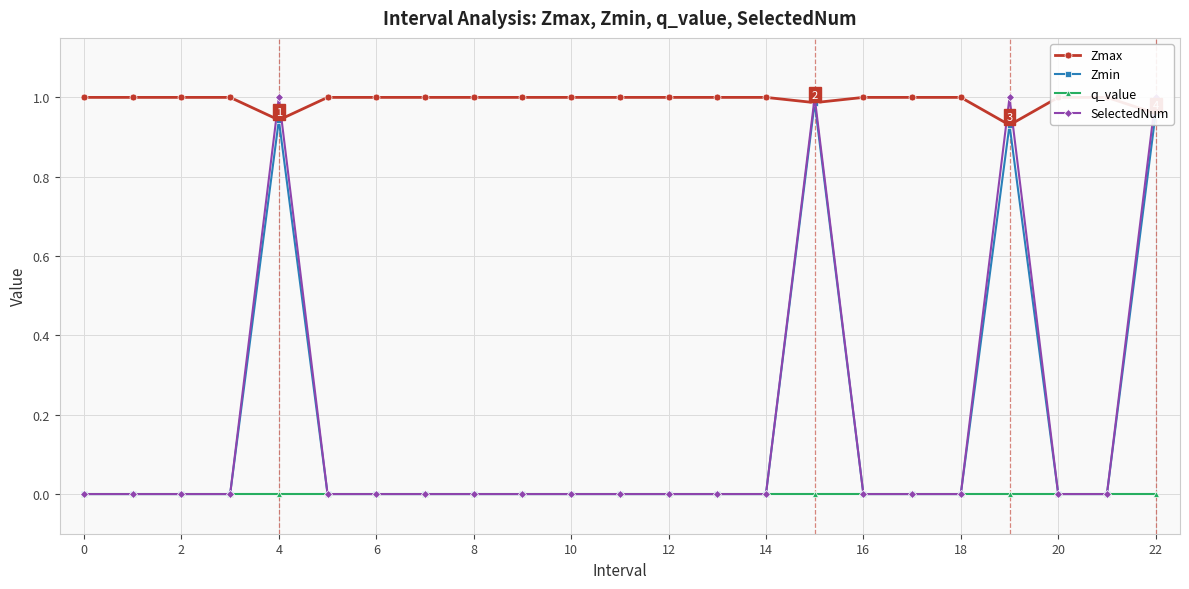

What are all the series names shown in the legend?

Zmax, Zmin, q_value, SelectedNum